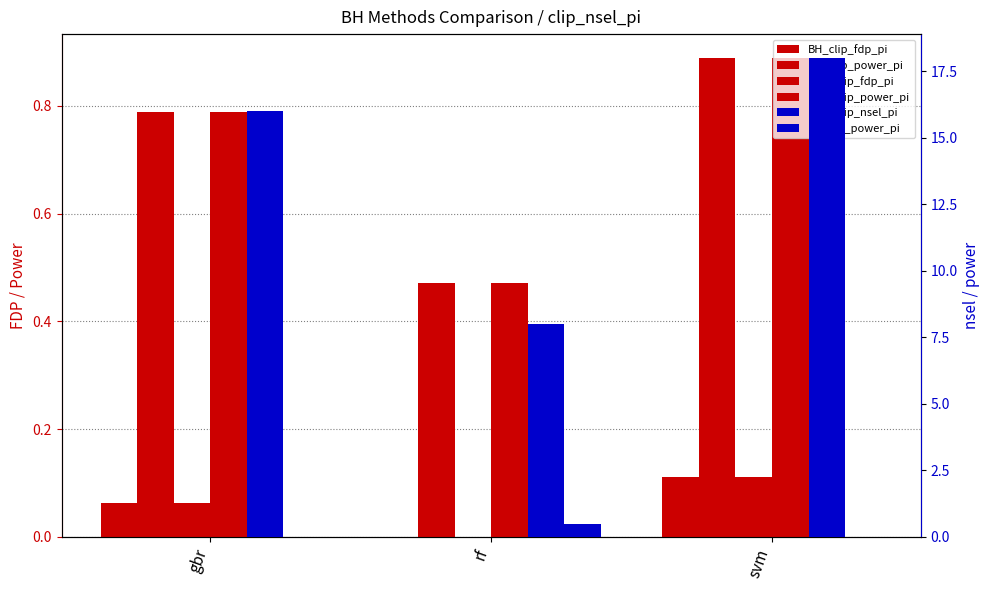

Are the bars horizontal?

No